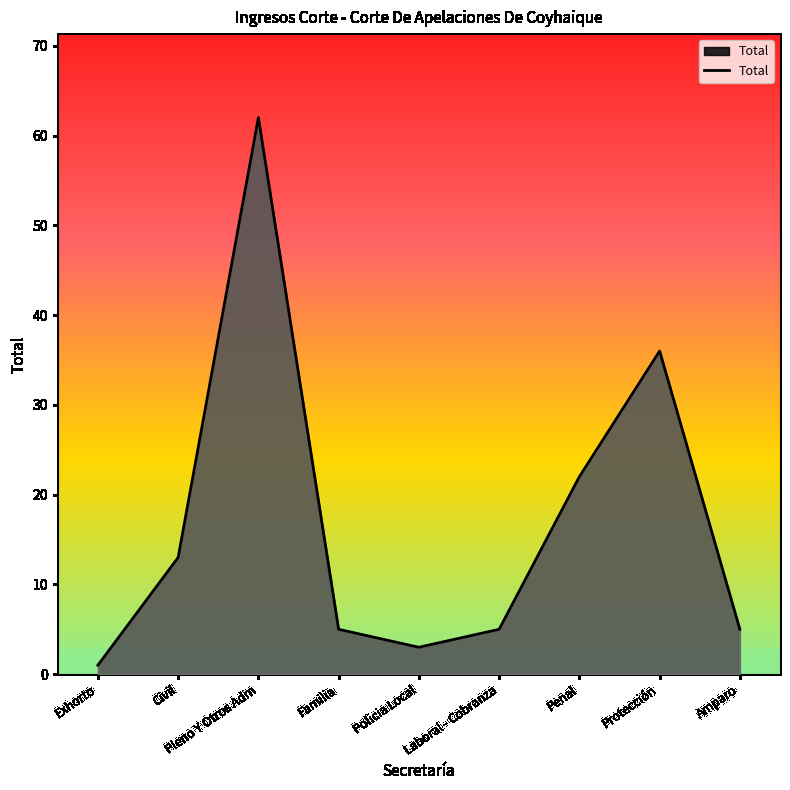

What value does the data have at Policia Local?

3